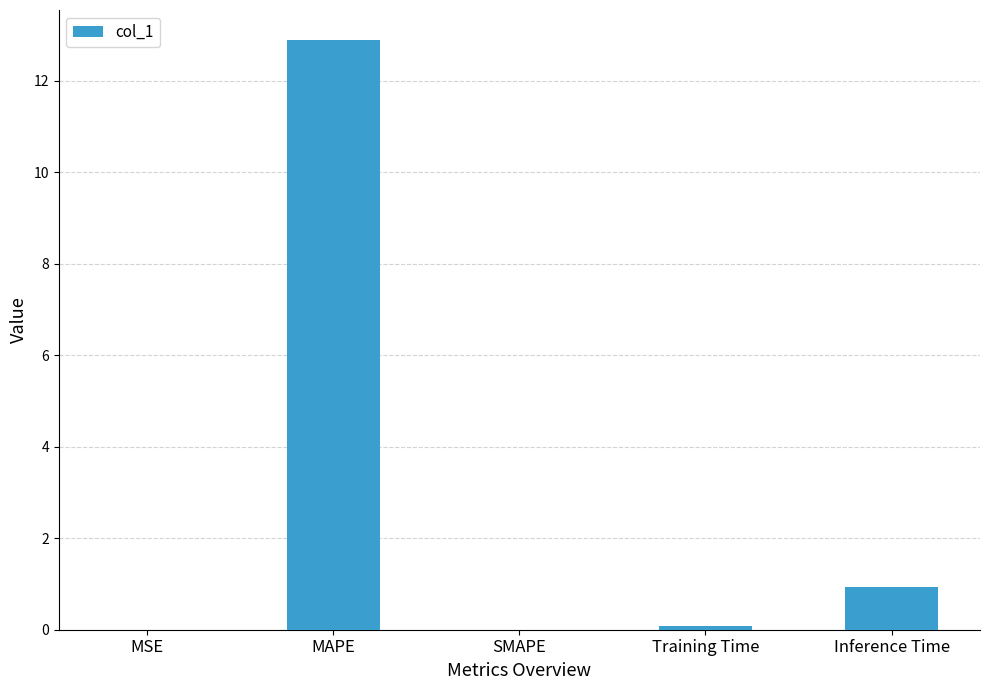

What is the greatest value displayed?

12.9